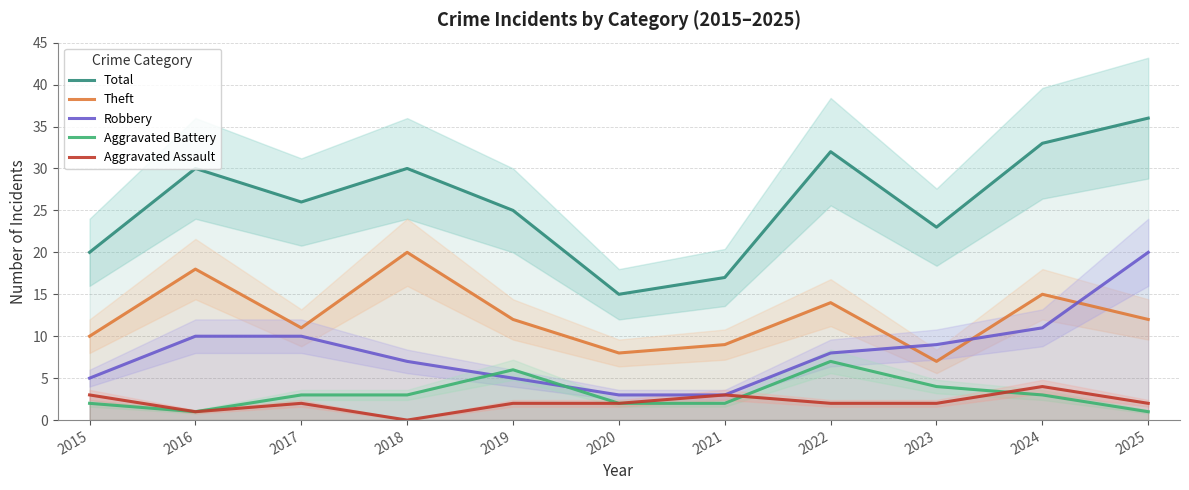

How many series are shown in this chart?

5